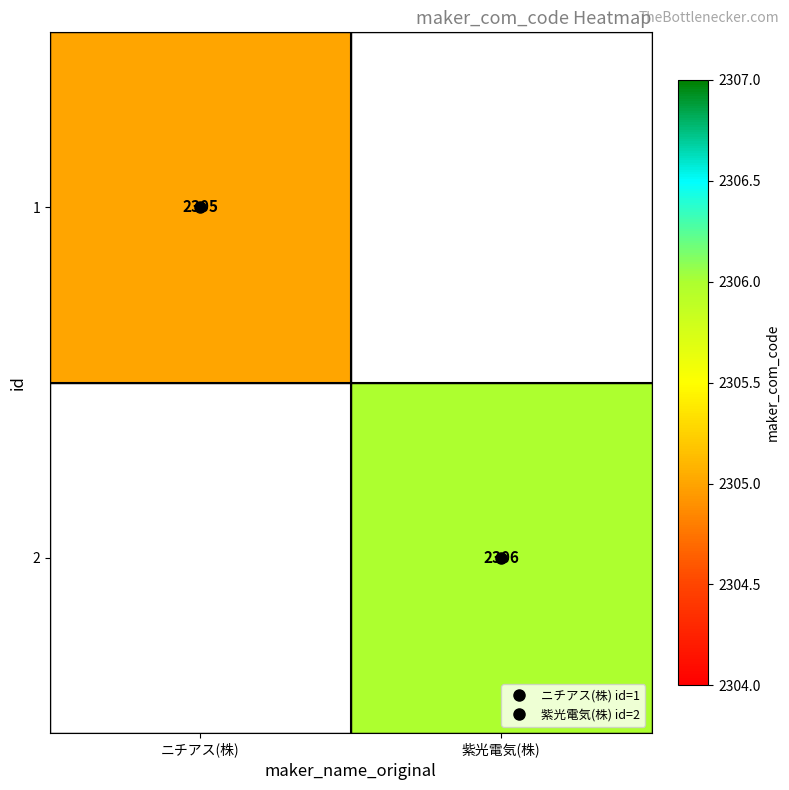

Is it true that 2 equals 2306.0 at 紫光電気(株)?

True